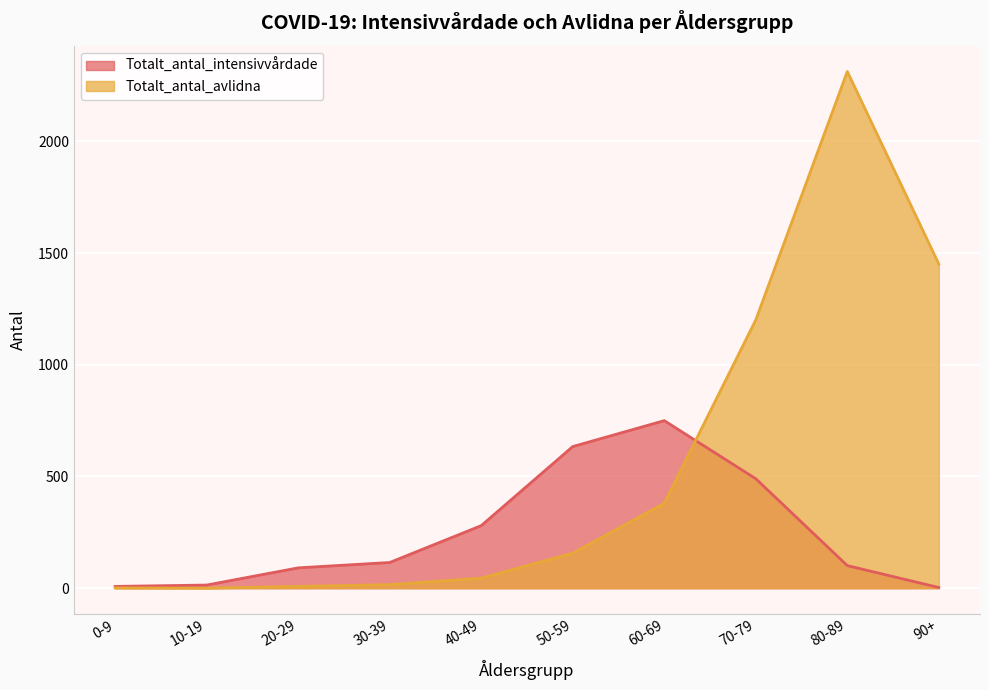

What are all the series names shown in the legend?

Totalt_antal_intensivvårdade, Totalt_antal_avlidna